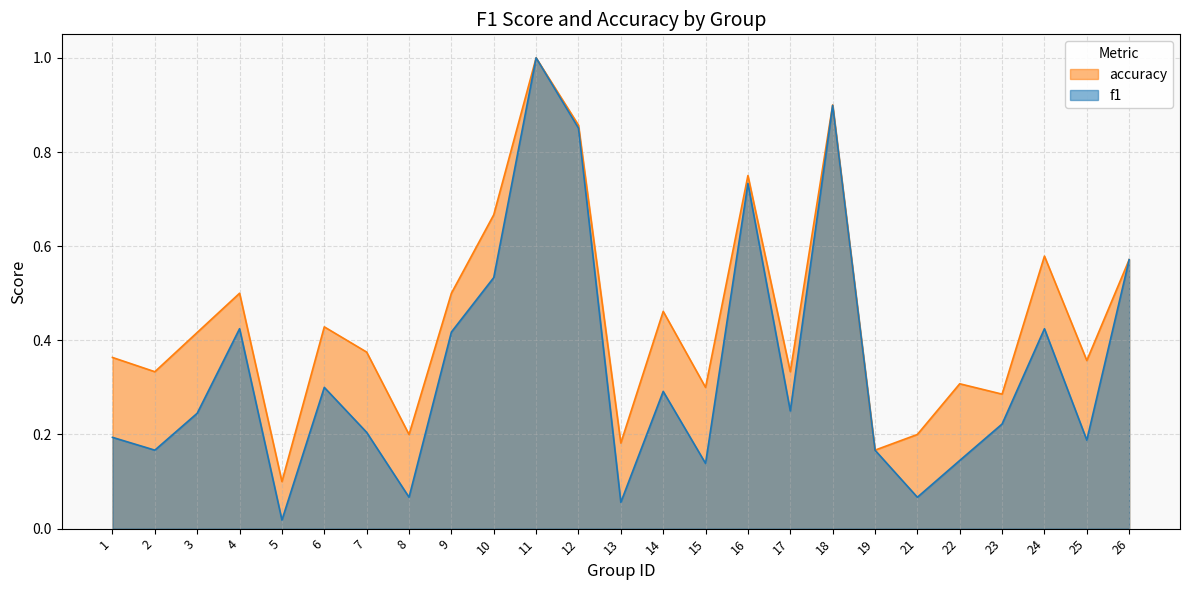

What is the difference between the maximum and minimum values in the f1 series?

1.0